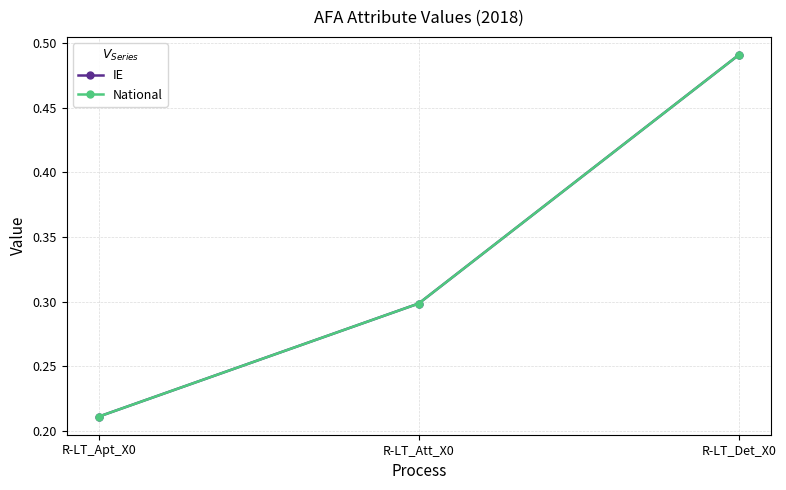

Which series has the largest total across all categories?

IE